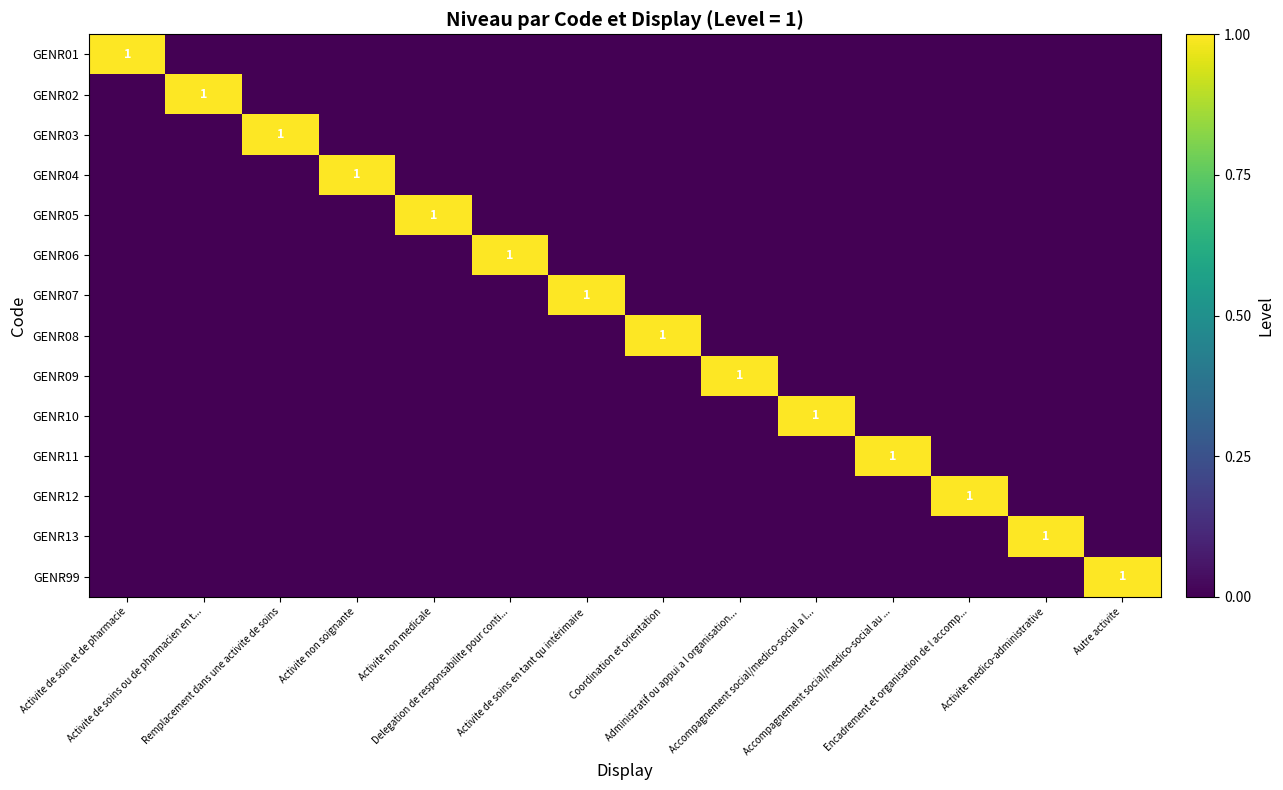

Which series has the largest total across all categories?

GENR01